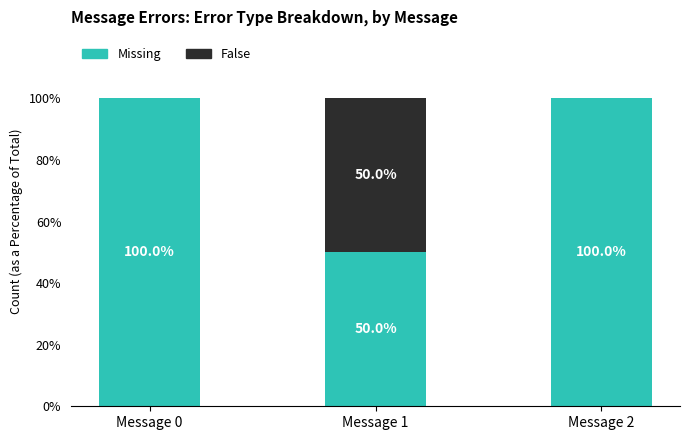

What is the sum of the Missing values at Message 0 and Message 2?

200